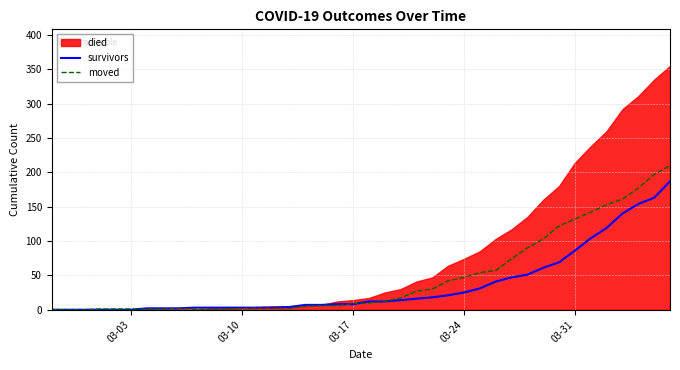

What is the highest value of the moved series?

210